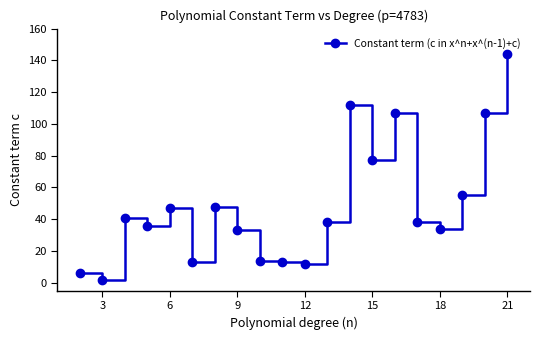

What is the difference between the second highest and second lowest values?

106